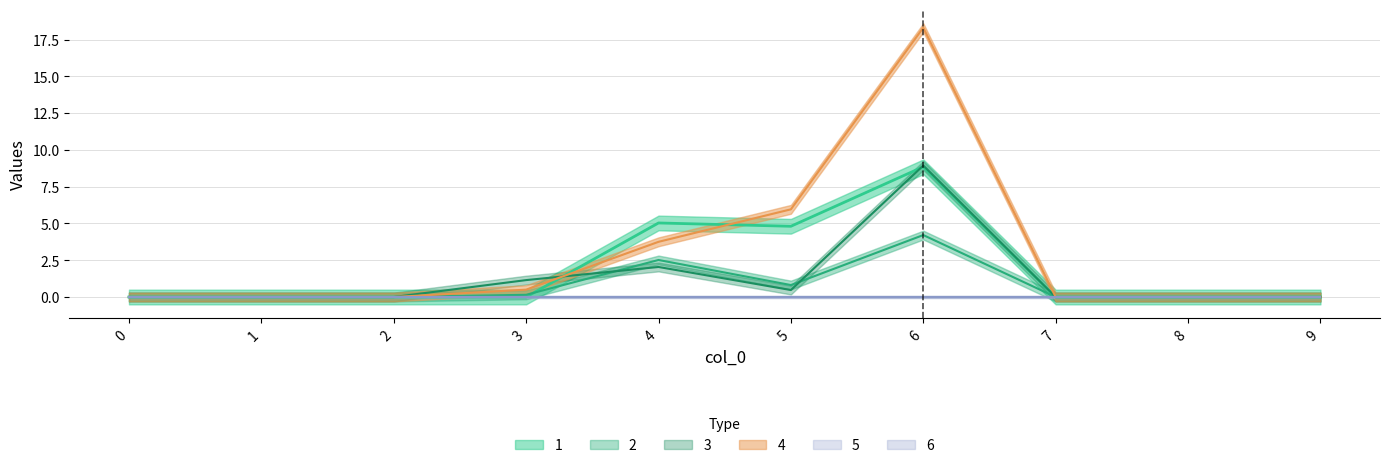

Which series changed the most between 2 and 9?

1